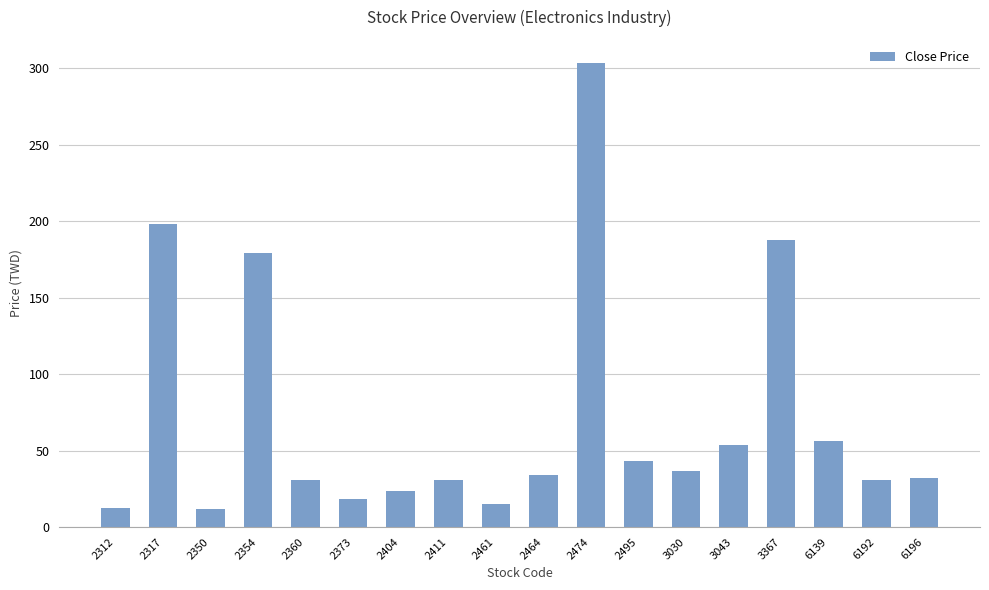

Where does the data first go above 34?

2317